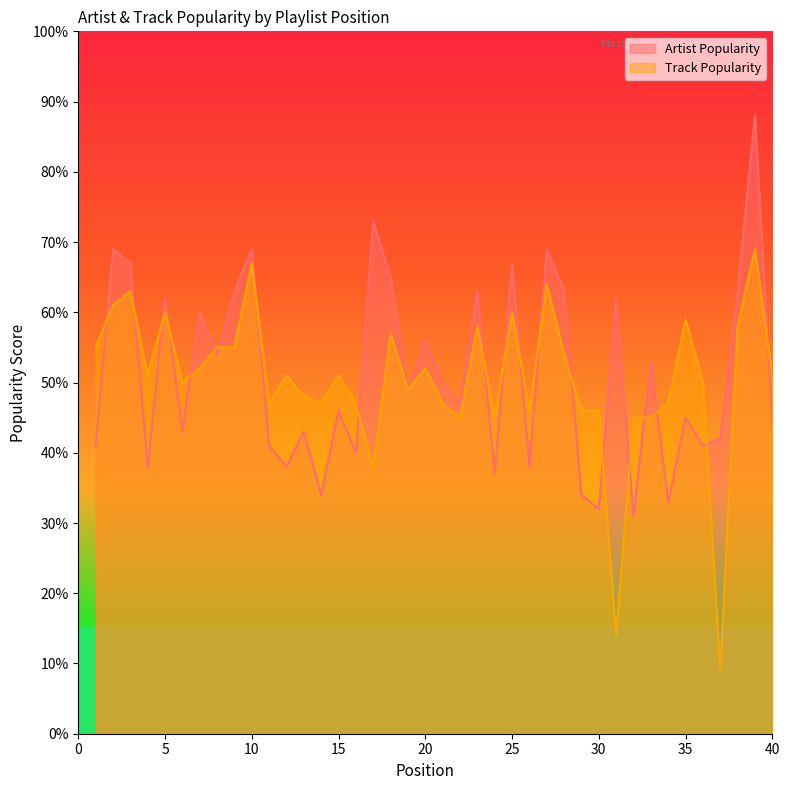

True or false: Track Popularity and Artist Popularity intersect in this chart.

True